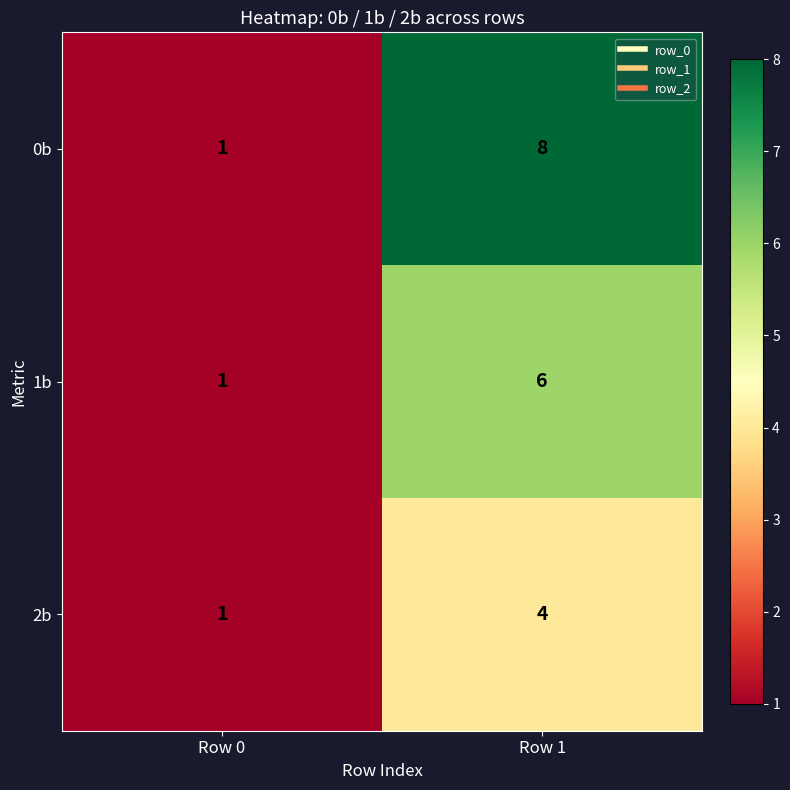

Which series changed the most between Row 0 and Row 1?

0b